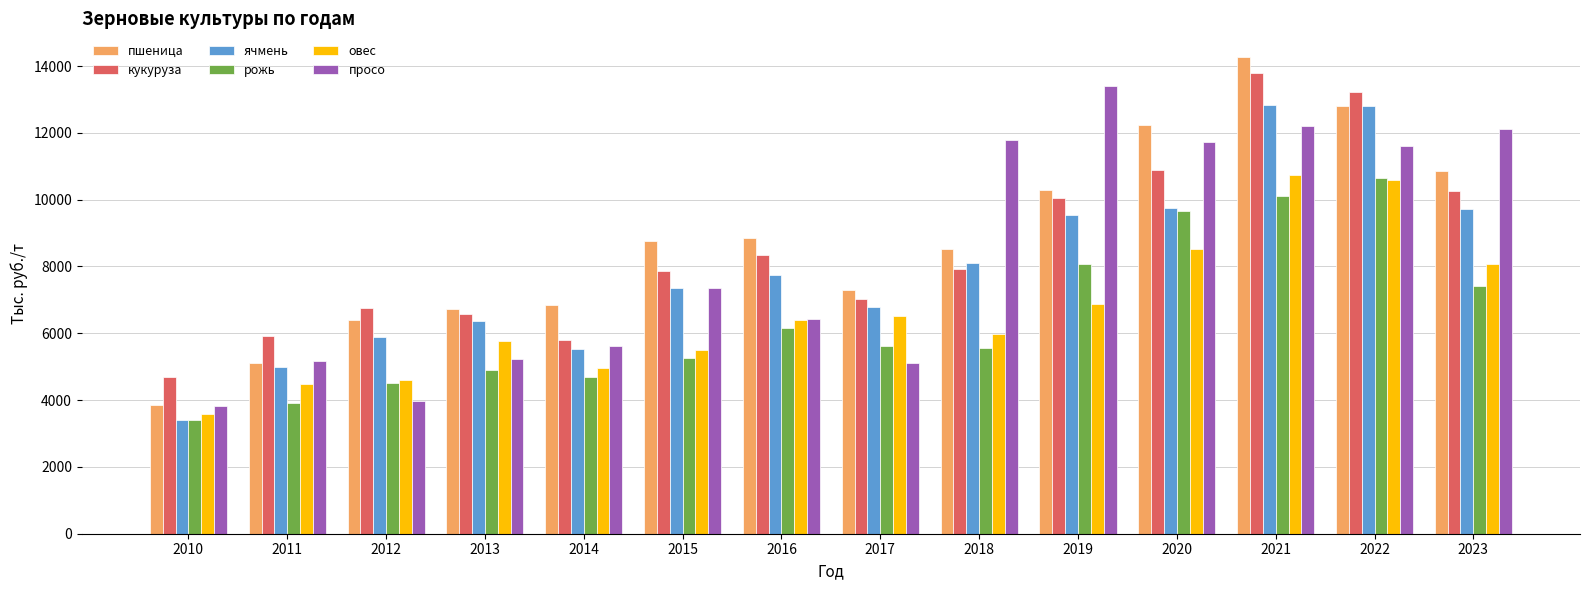

What is the difference between the highest and lowest values at 2010?

1286